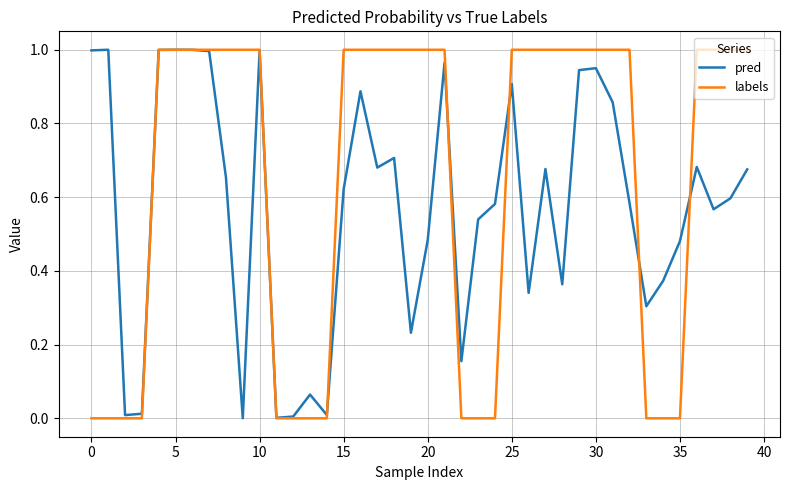

Which series has the largest total across all categories?

labels